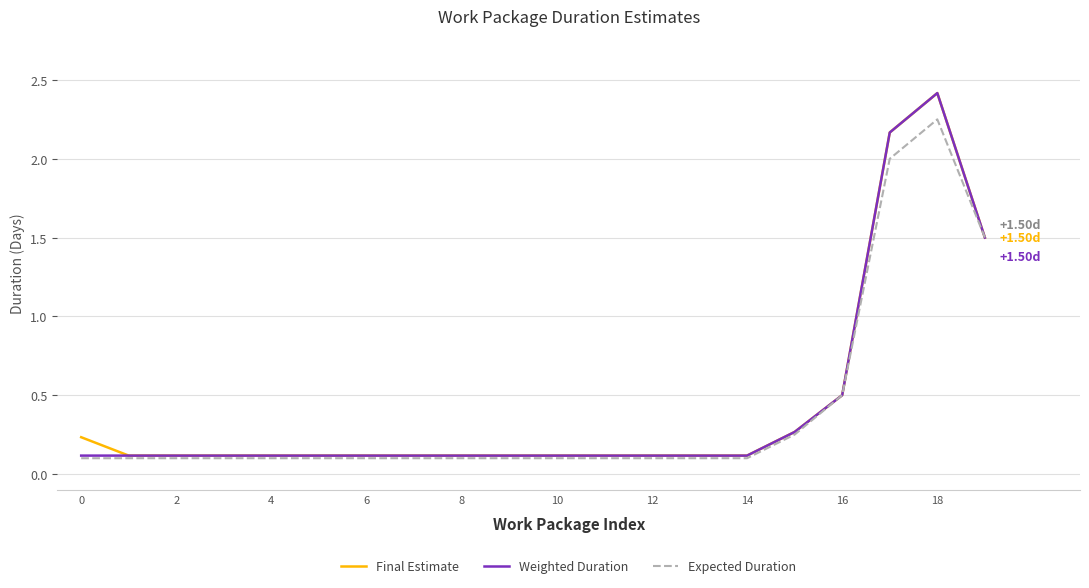

Does the chart have visible grid lines?

Yes